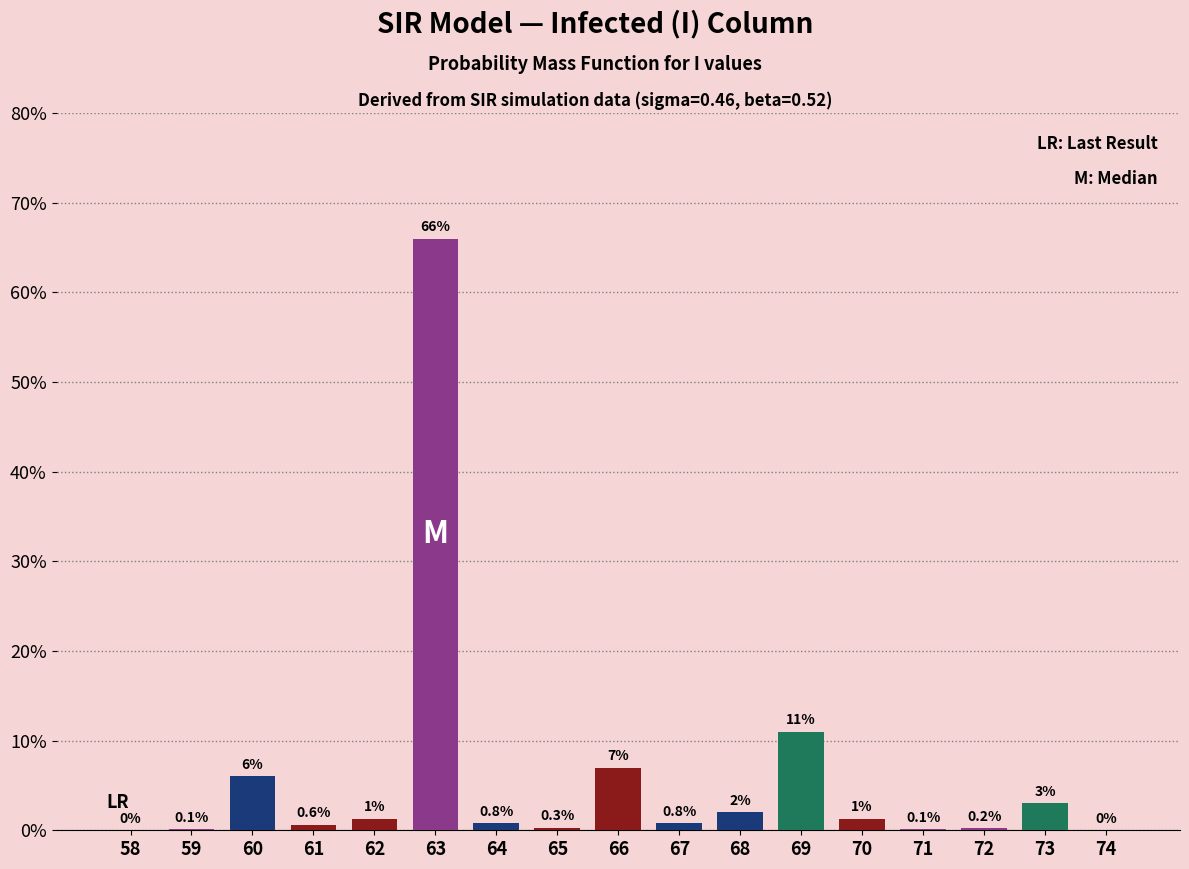

Reading right to left, list all the values displayed in this chart.

74=0.0	73=3.0	72=0.2	71=0.1	70=1.3	69=11.0	68=2.0	67=0.8	66=7.0	65=0.3	64=0.8	63=66.0	62=1.3	61=0.6	60=6.0	59=0.1	58=0.0